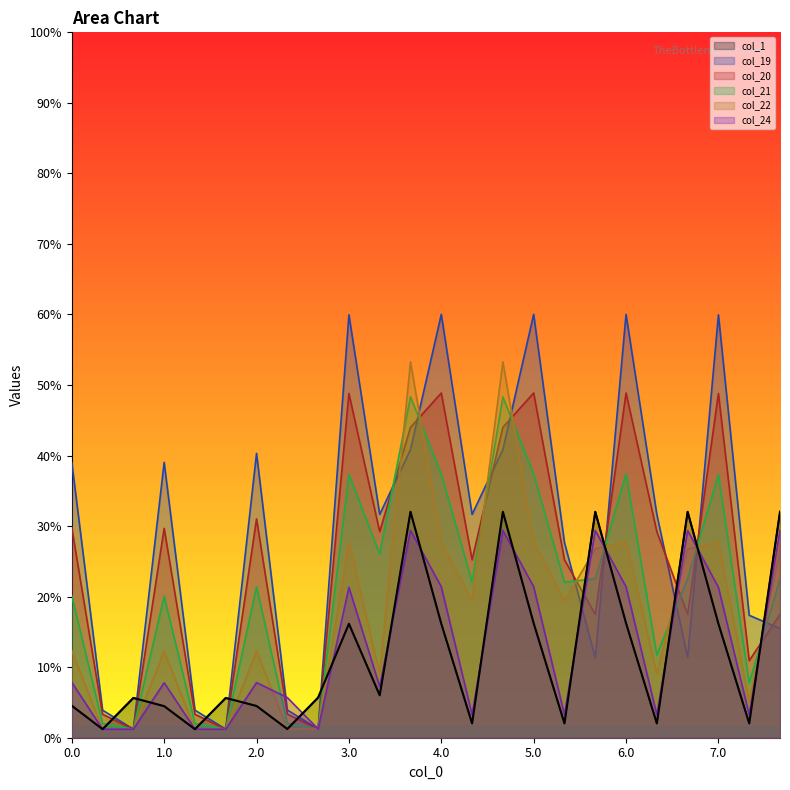

Is it true that col_21 equals 78.9 at 2.1?

False